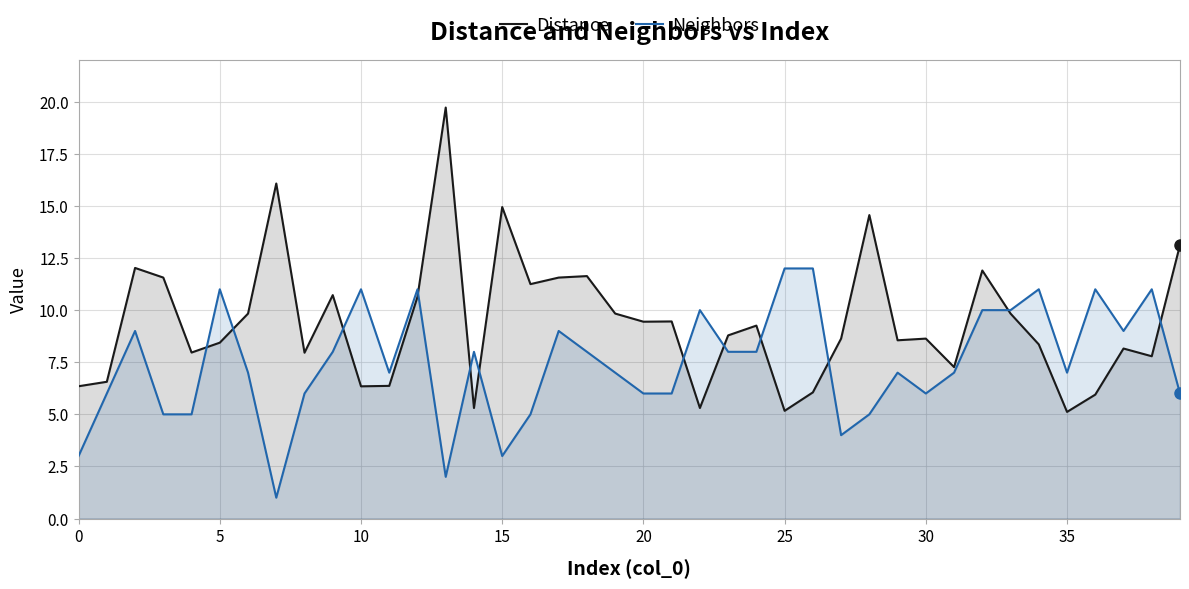

What is the label of the 23rd point from the left?

22